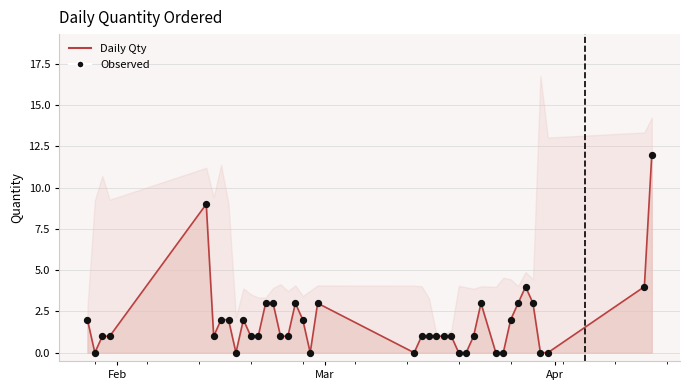

Which series contains the lowest Y value?

Daily Qty